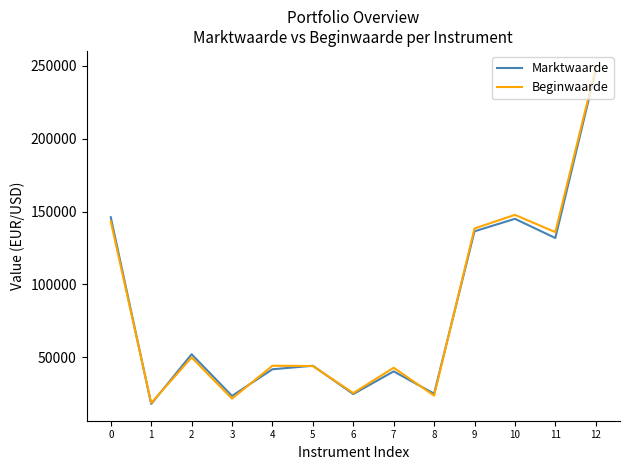

Which series changed the most between 1 and 6?

Beginwaarde